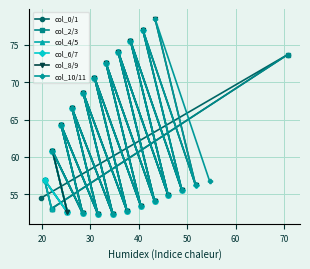

Does the chart display data point markers on the line(s)?

Yes